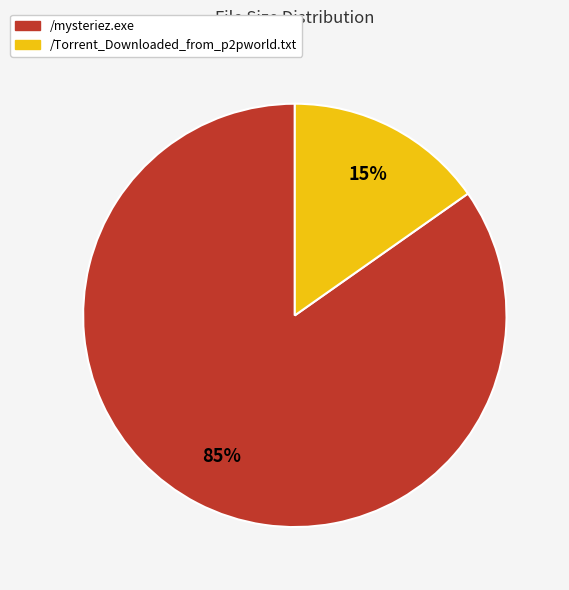

What percentage is the /Torrent_Downloaded_from_p2pworld.txt slice, to the nearest percent?

15%